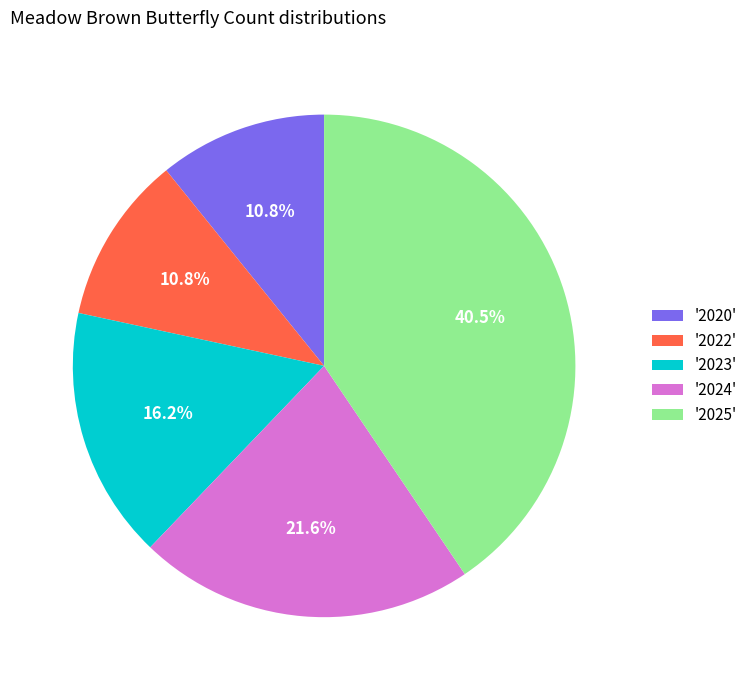

What percentage do '2020' and '2022' together represent?

21.6%